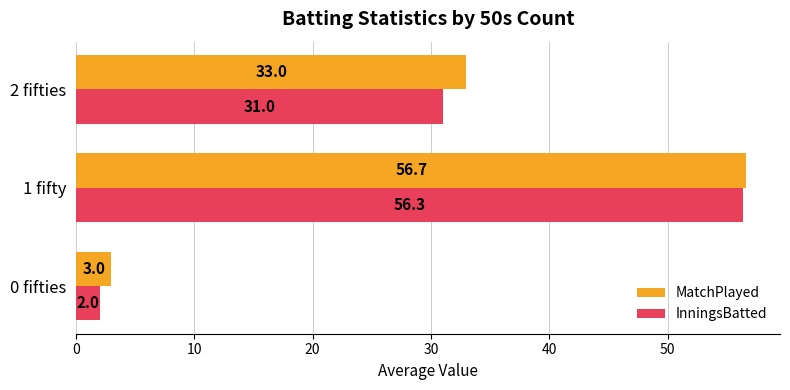

The value of MatchPlayed at 0 fifties is 3.0. True or false?

True